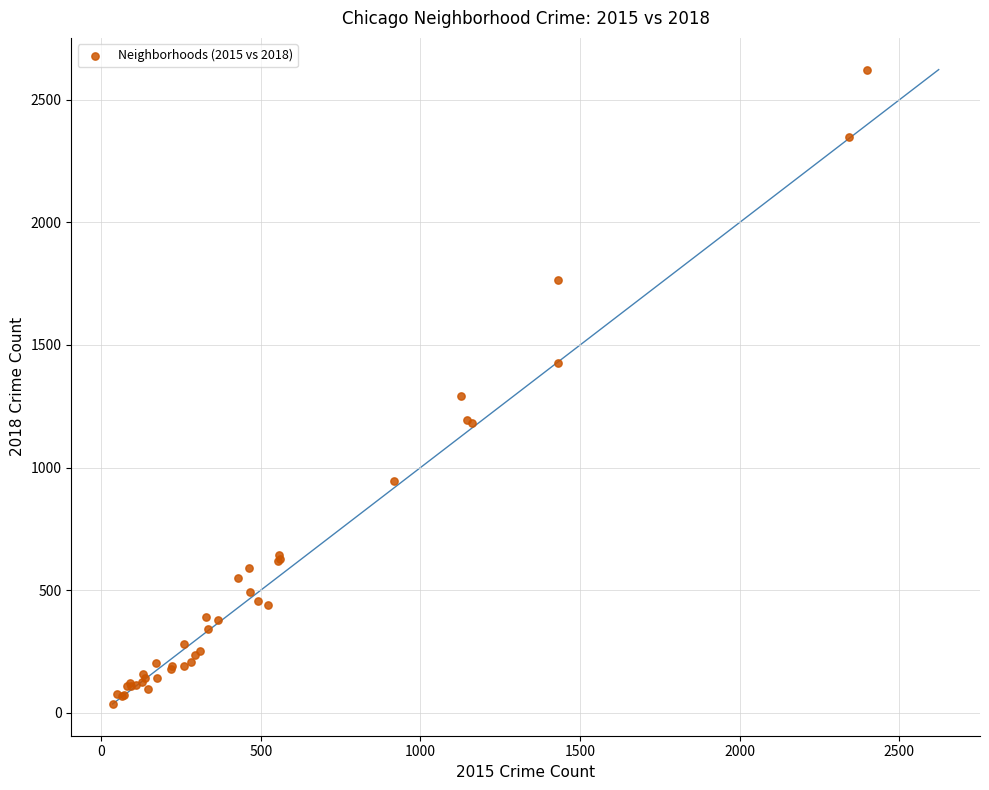

What Y value in the scatter plot is closest to 1329?

1294